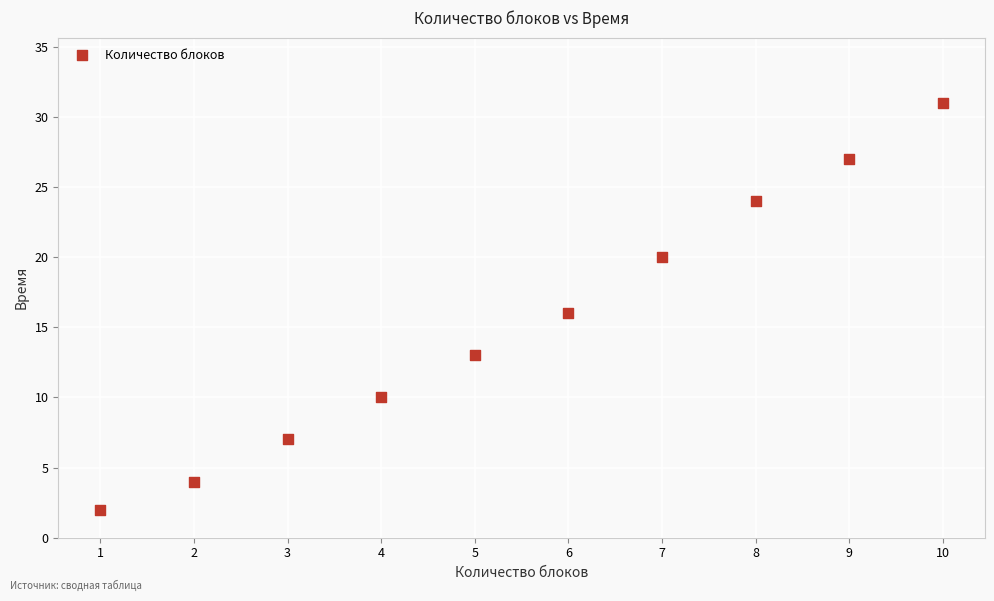

What is the average Y value?

15